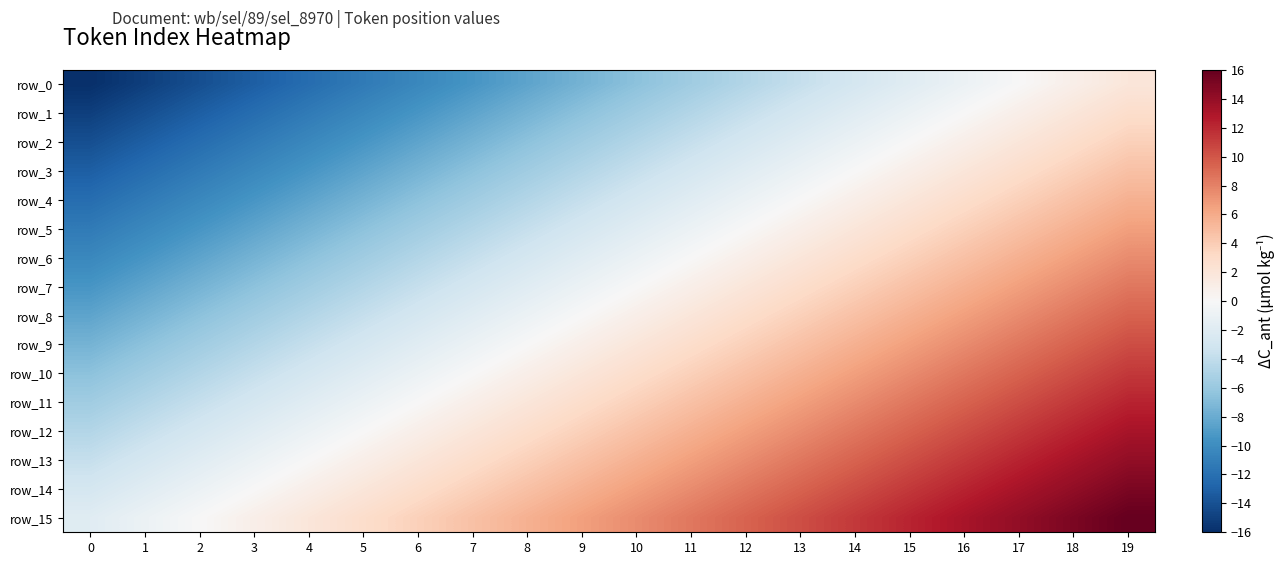

Which series changed the most between 7 and 14?

row_0